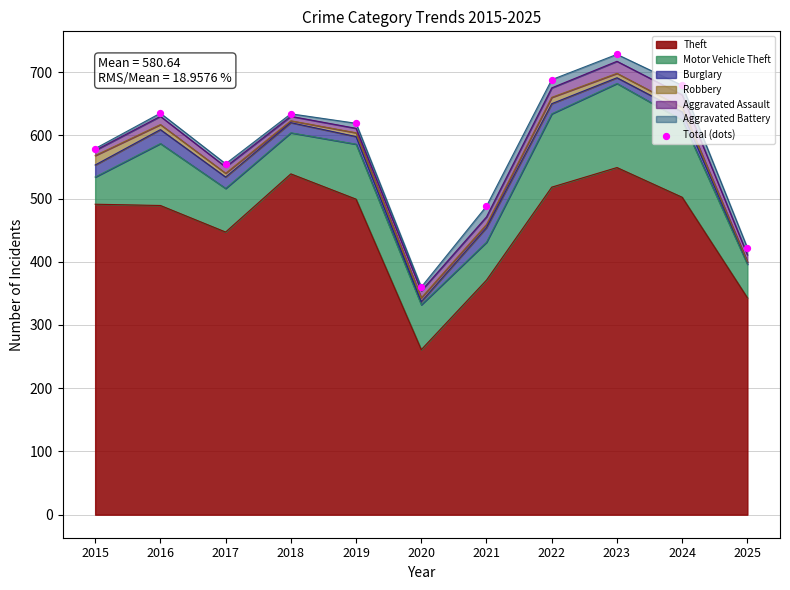

Which has a higher value, 2019 or 2025?

2019